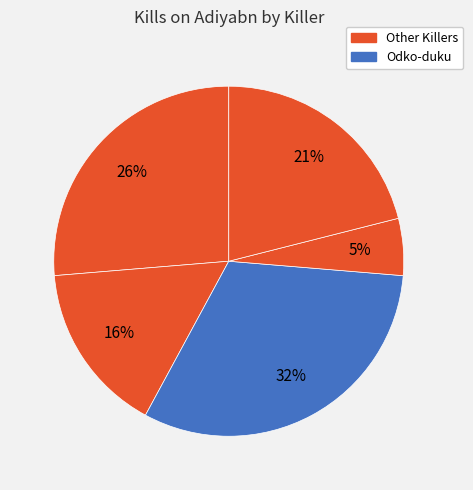

How many segments does this pie chart have?

5